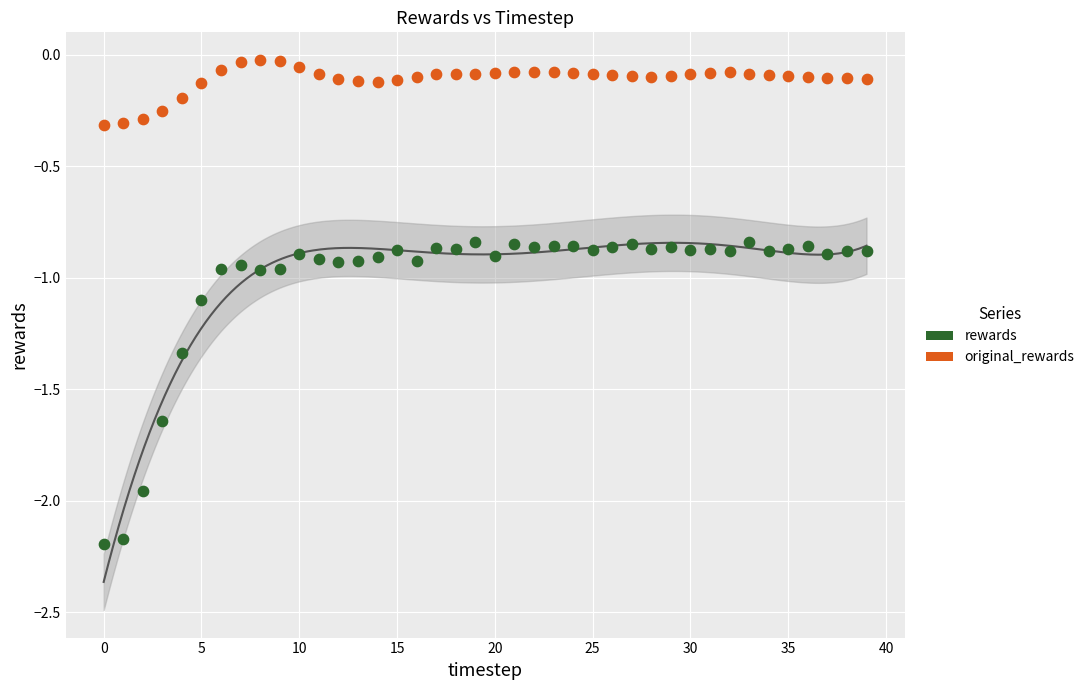

Across all data points, what is the range of Y values (max minus min)?

2.2